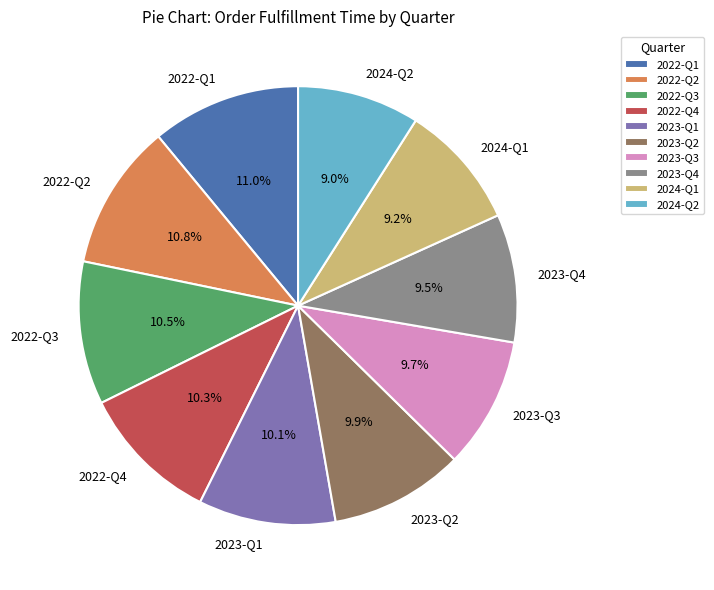

Which has a higher value, 2022-Q3 or 2024-Q1?

2022-Q3